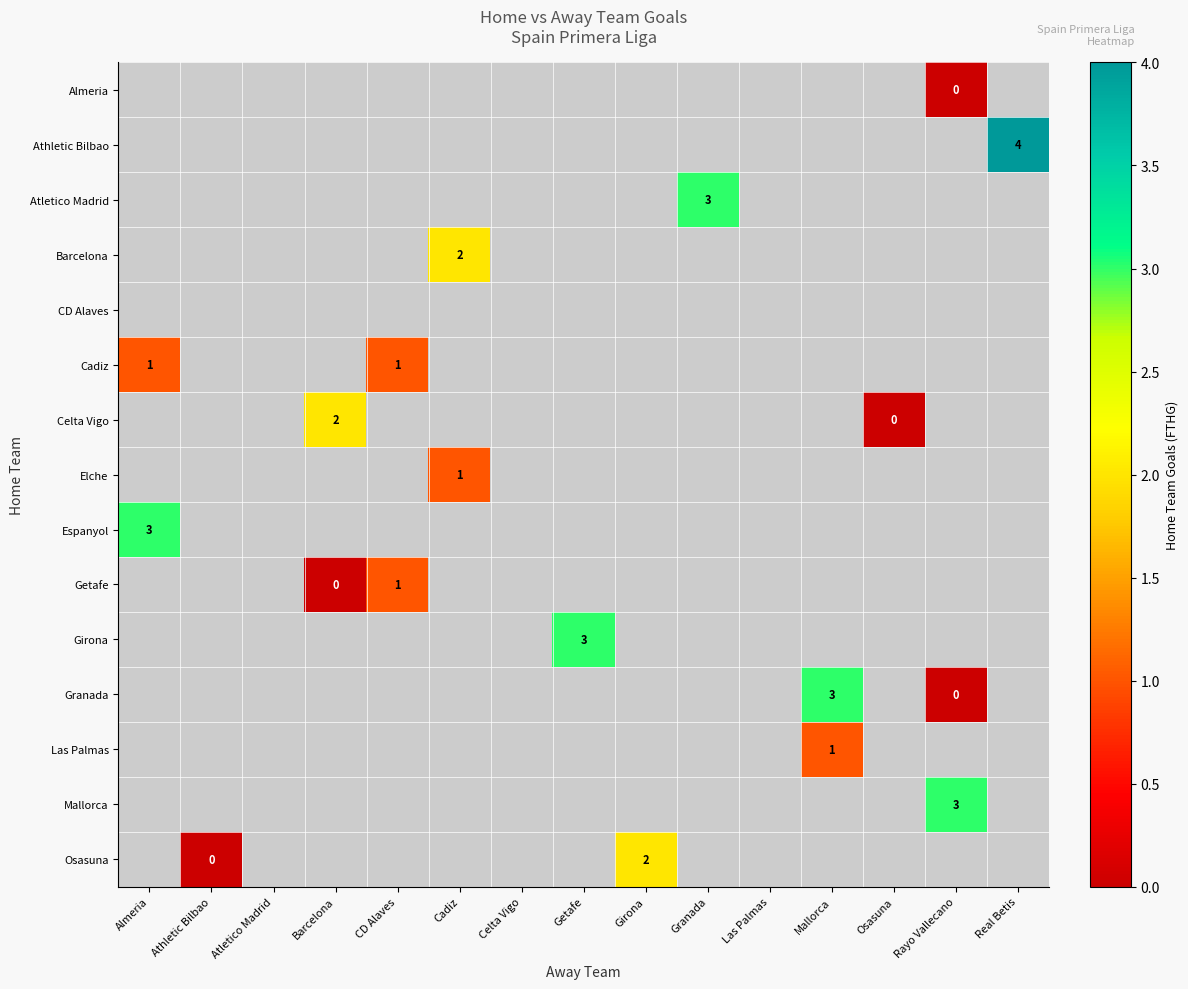

Between Celta Vigo and Athletic Bilbao, which is larger?

Athletic Bilbao